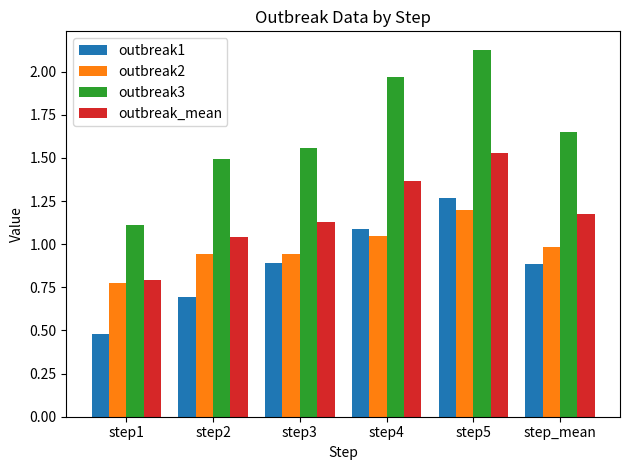

At which category does the chart reach its minimum across all series?

step1